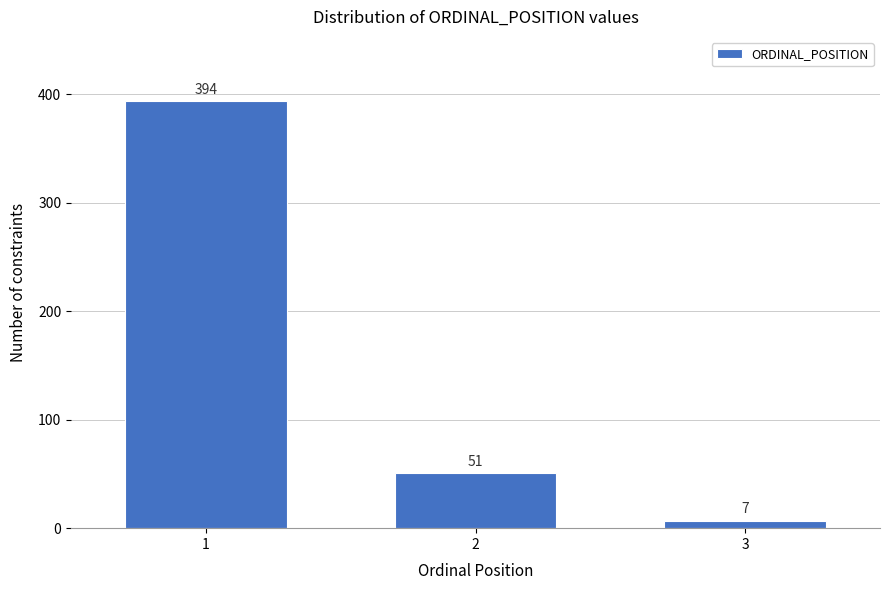

Reading left to right, what are all the values shown in this chart?

394	51	7